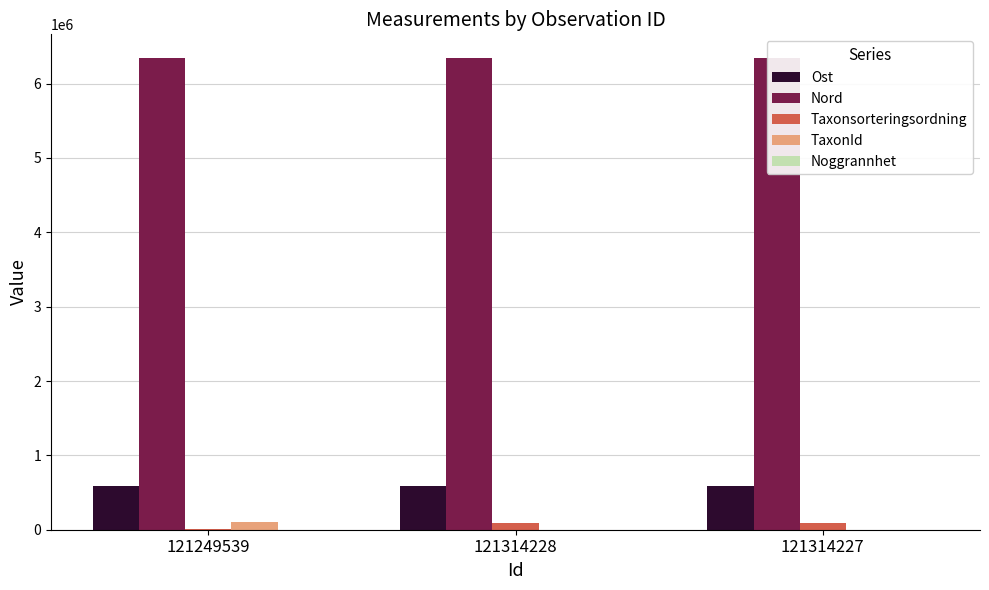

At which label does Nord reach its peak?

121249539